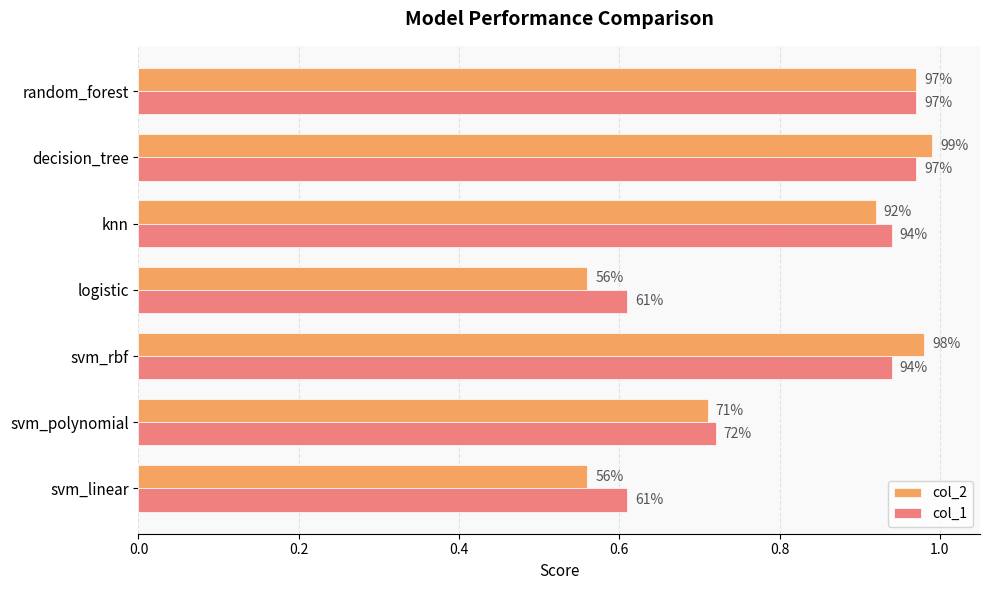

What are all the series names shown in the legend?

col_2, col_1